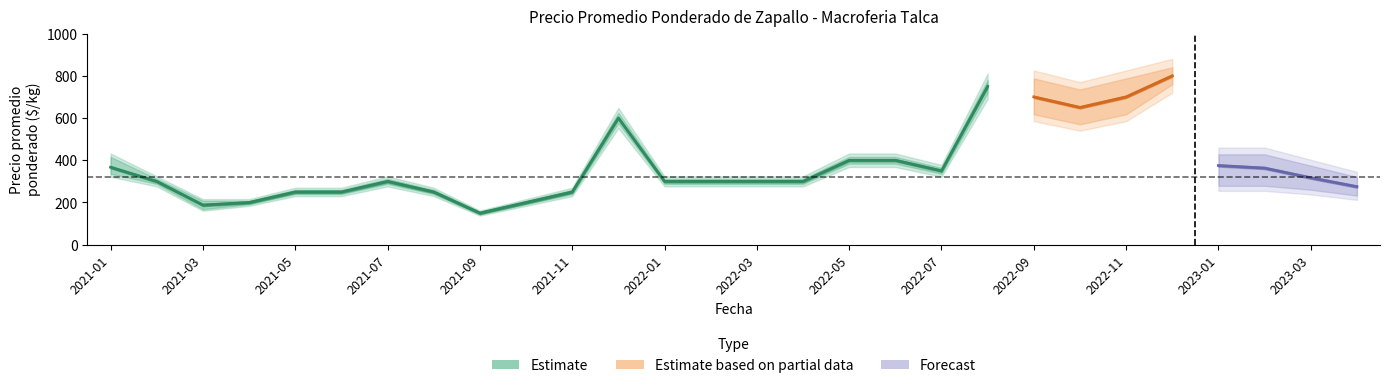

The value of Precio minimo at 2022-01 is 150. True or false?

False